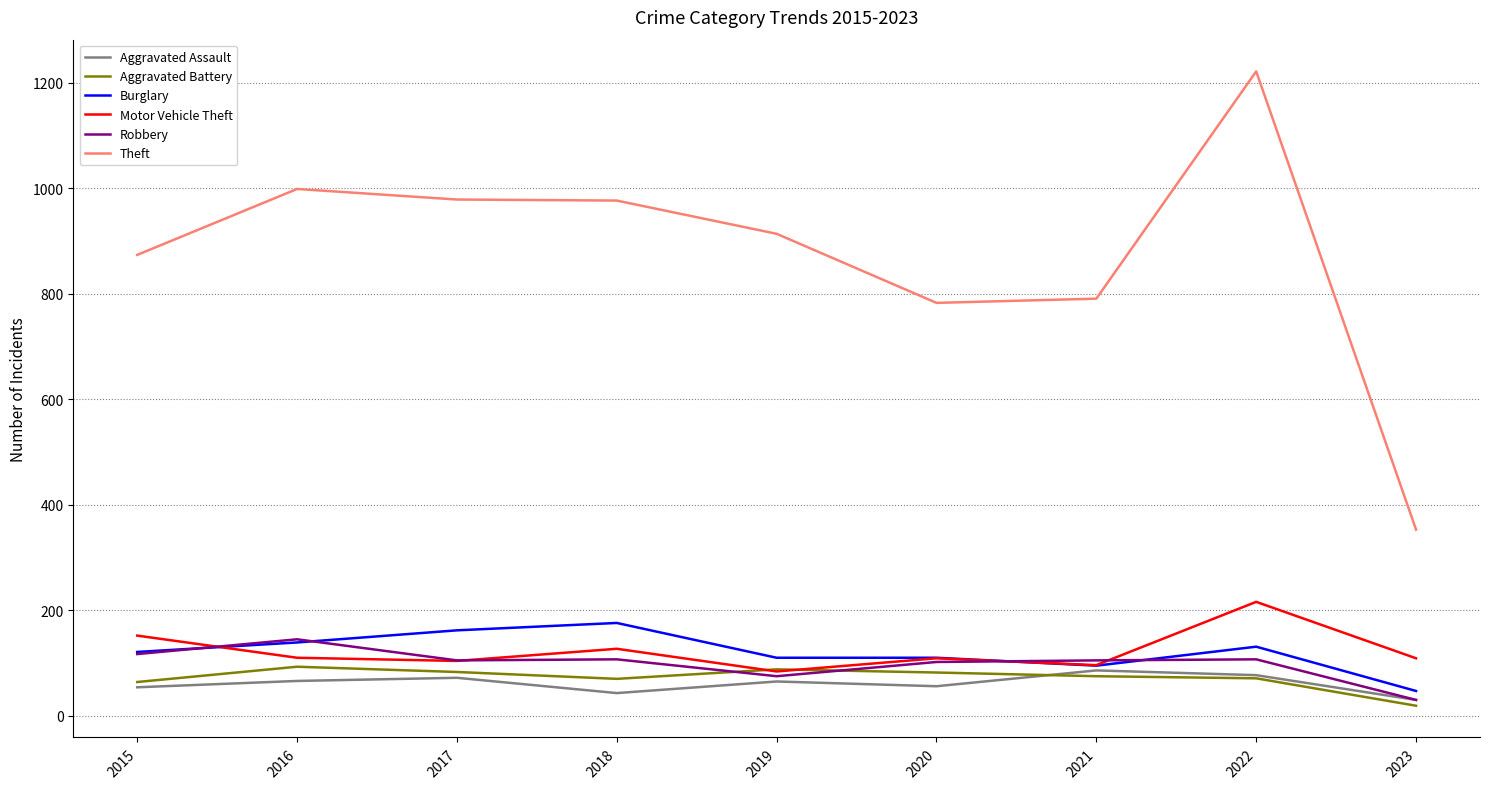

Is it true that Aggravated Battery equals 88 at 2019?

True